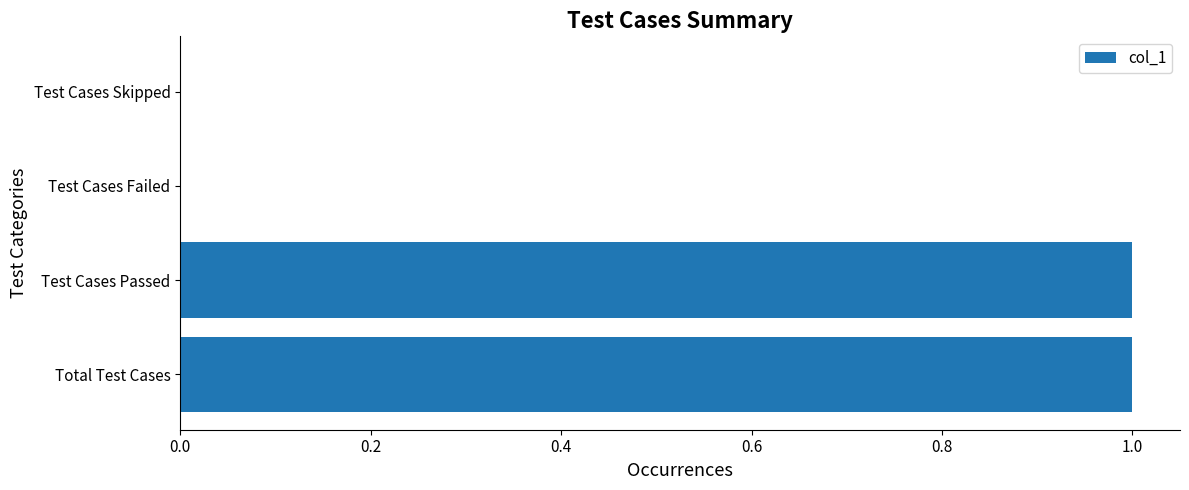

Are the bars horizontal?

Yes